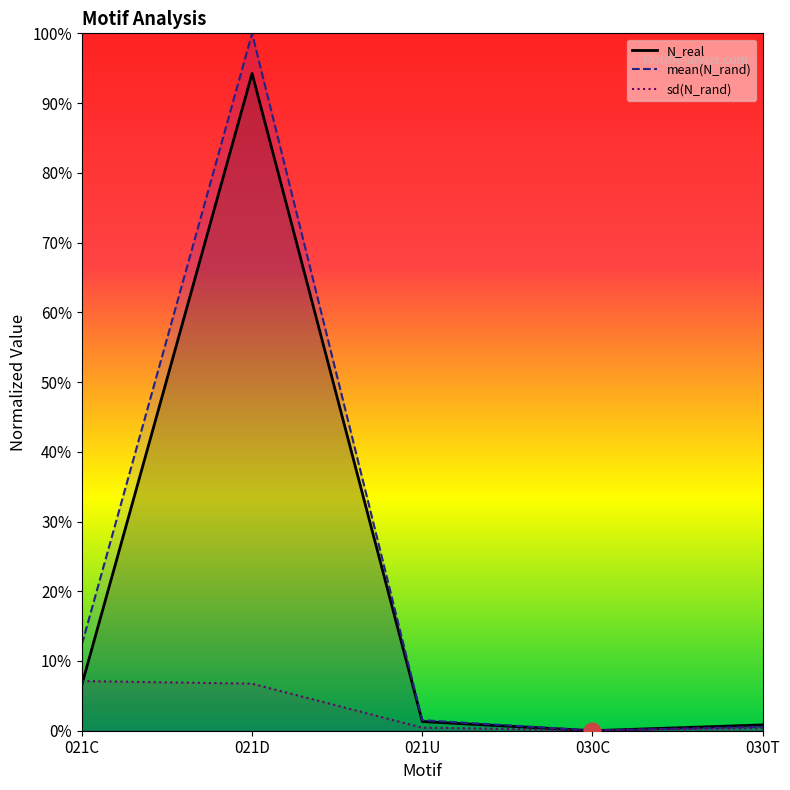

How many interior local valleys does the N_real series have?

1